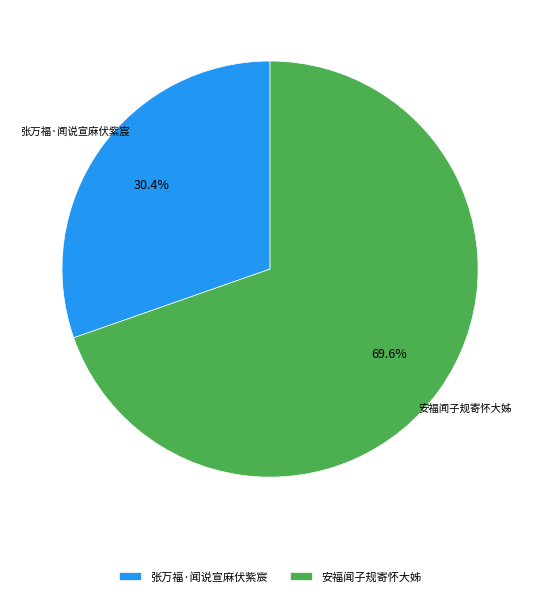

To the nearest percent, what portion does 安福闻子规寄怀大姊 represent?

70%